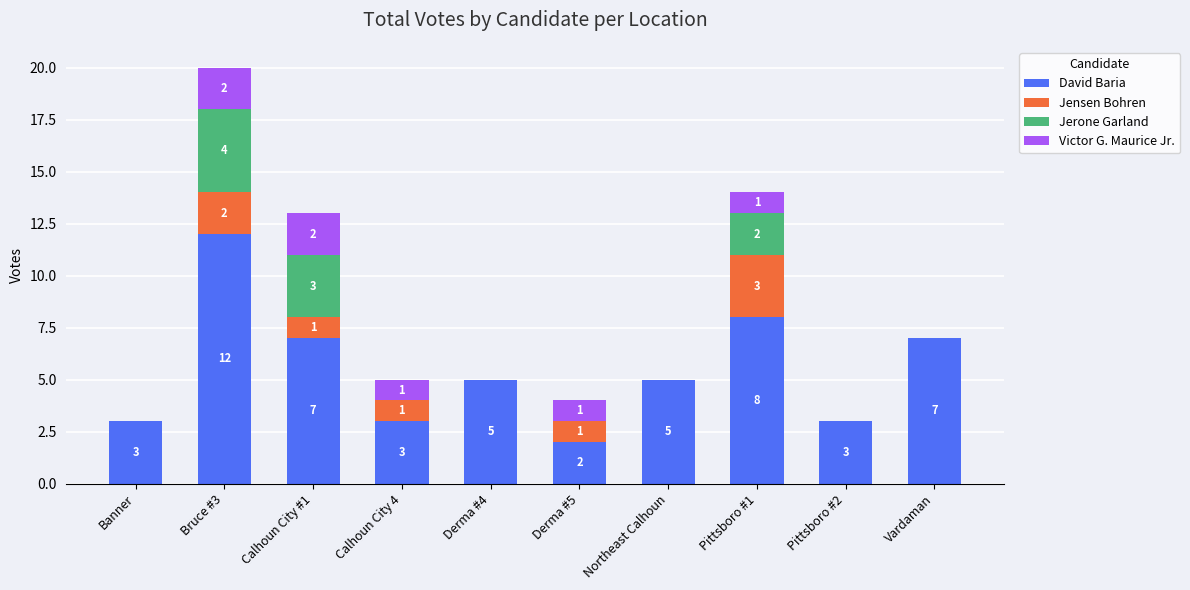

The value of David Baria at Calhoun City #1 is 12. True or false?

False